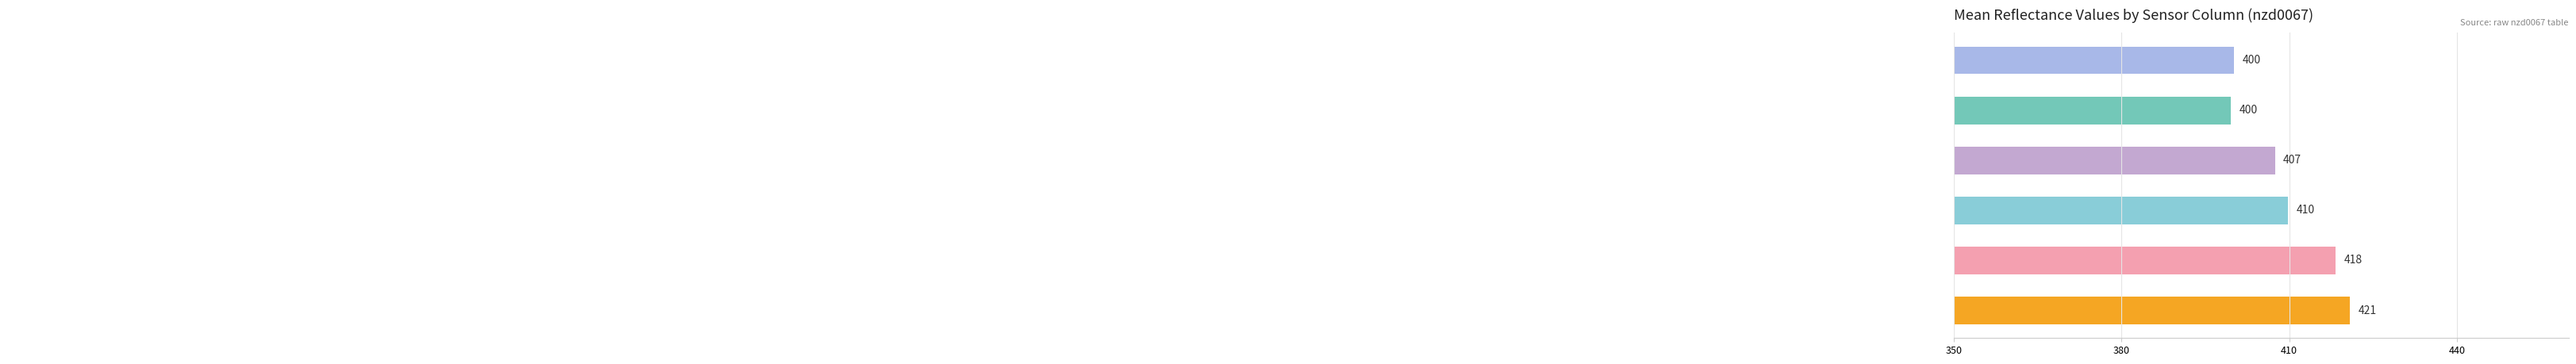

What is the minimum value shown in the chart?

399.6